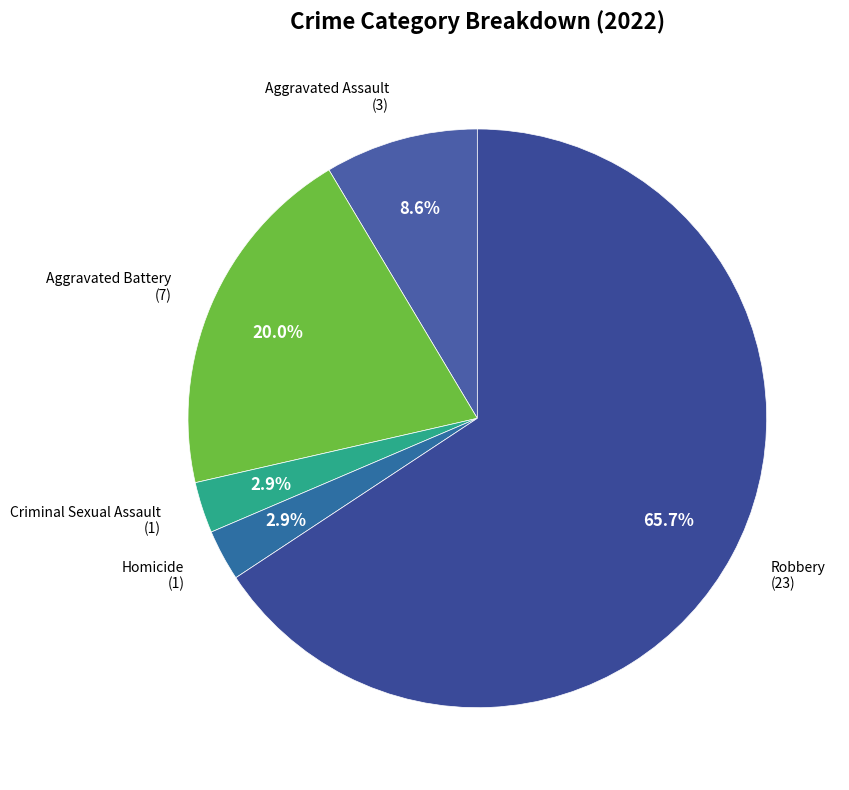

What percentage is the Homicide slice, to the nearest percent?

3%